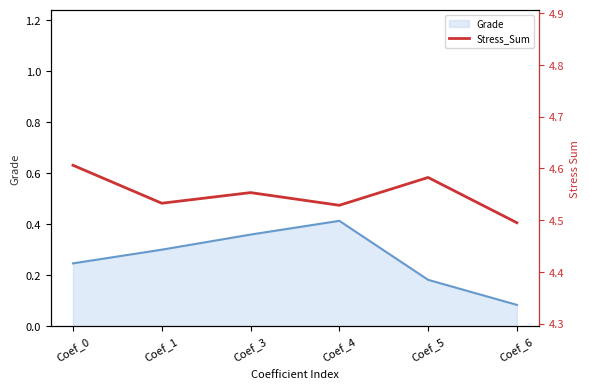

Which label corresponds to the largest value in the chart?

Coef_0